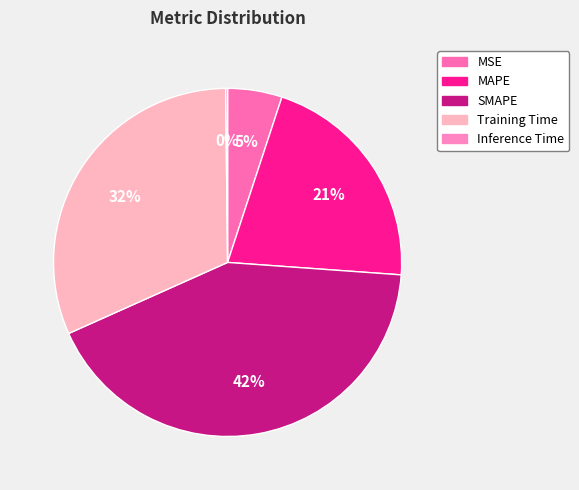

Is there a majority slice in this chart?

No